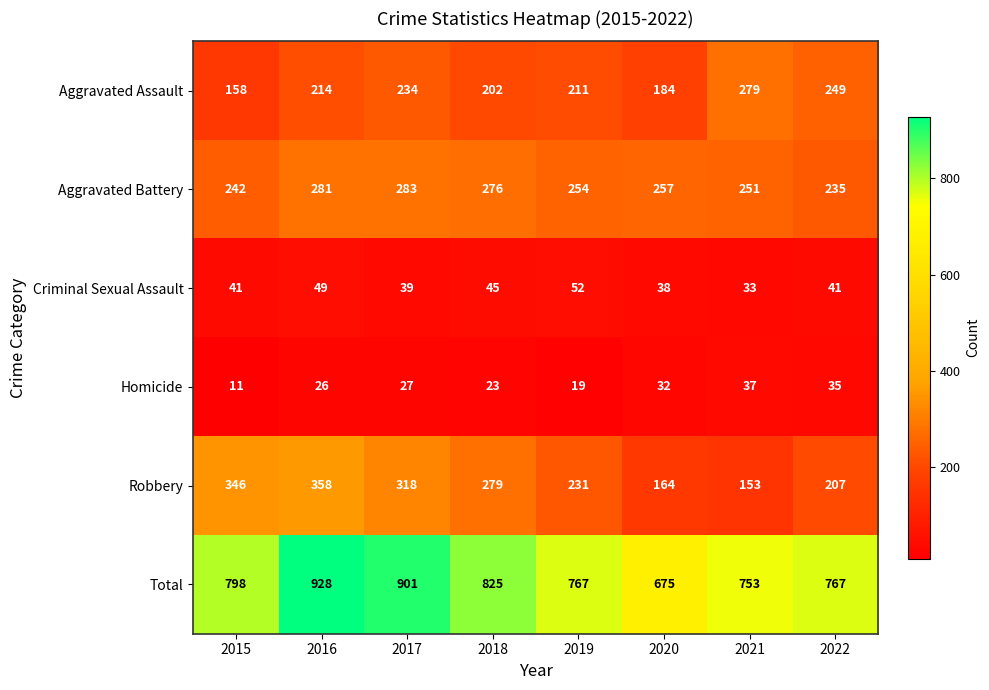

What is the smallest value displayed?

11